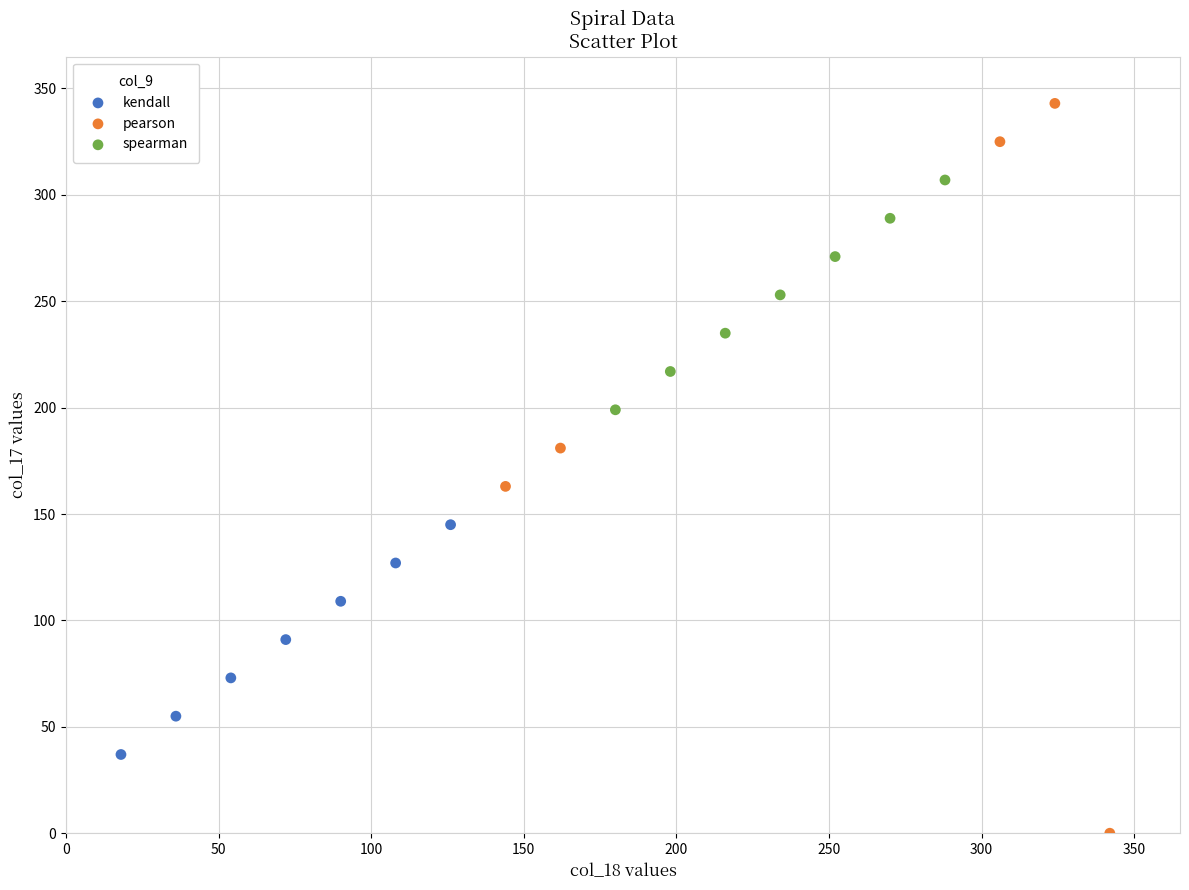

Which series has the widest spread of Y values?

pearson